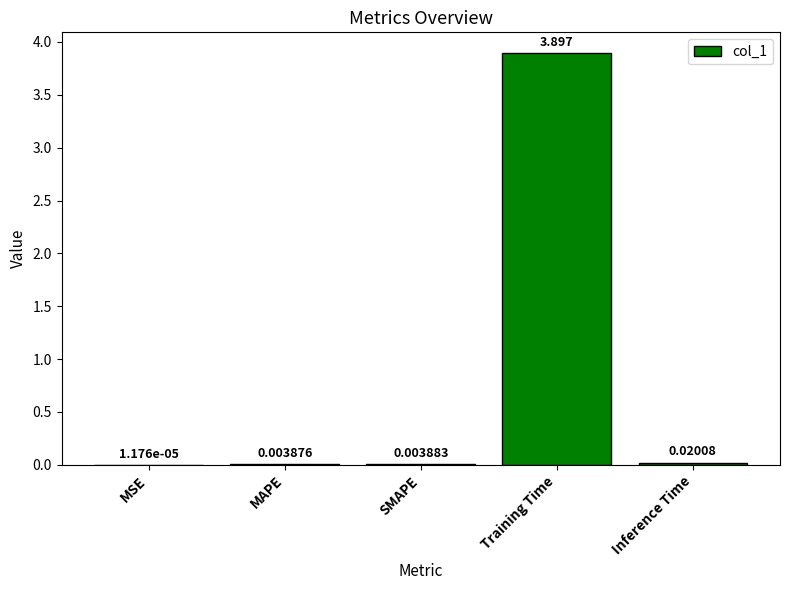

Which has a higher value, MAPE or Training Time?

Training Time